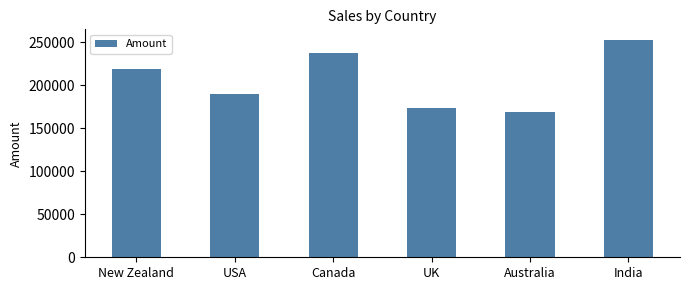

What is the maximum value shown in the chart?

252469